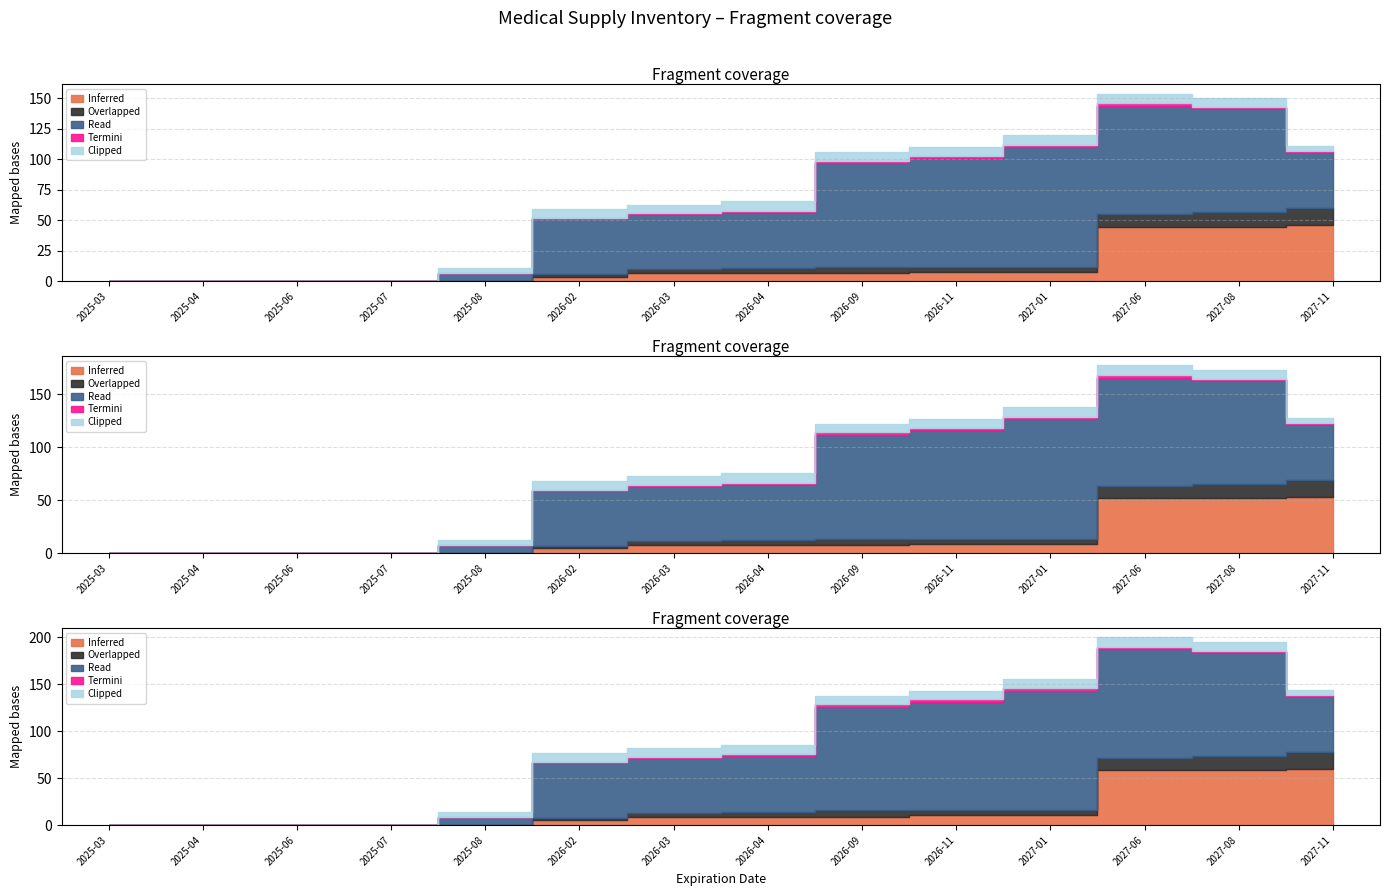

True or false: Clipped has a value of 3 at 2027-01.

False